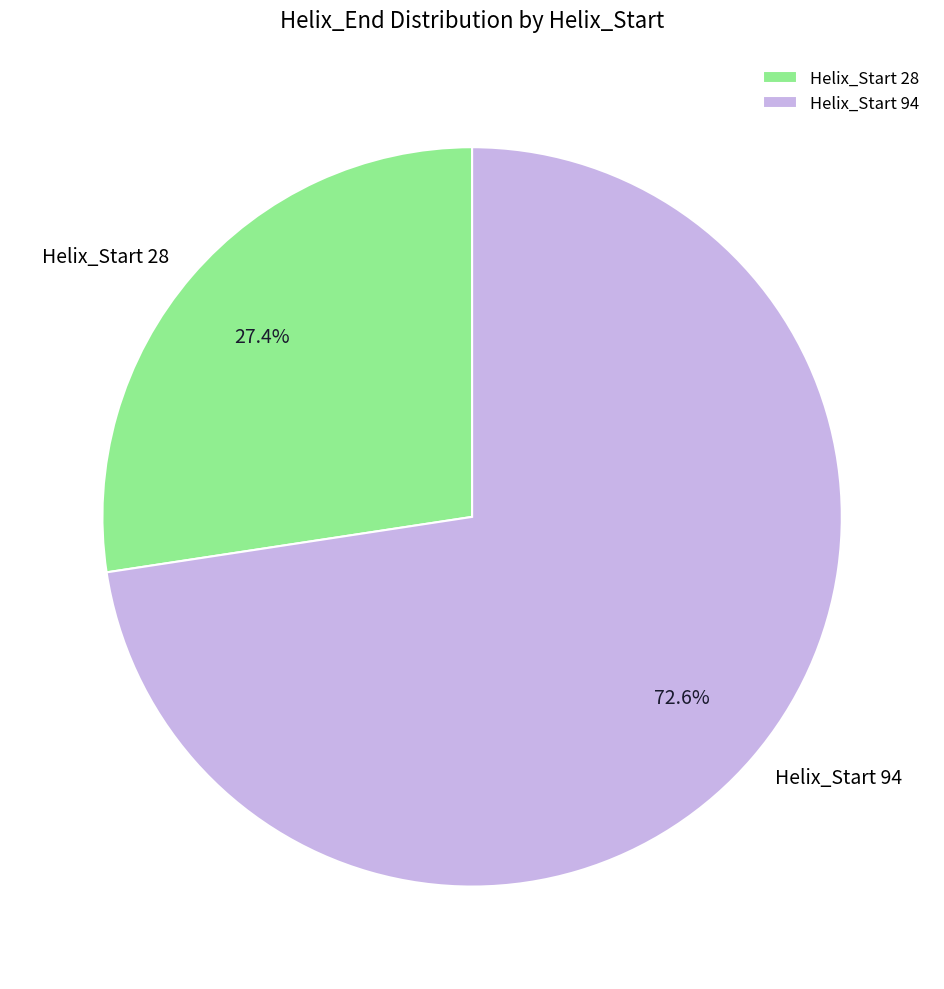

Do Helix_Start 28 and Helix_Start 94 together represent more than half of the pie?

Yes